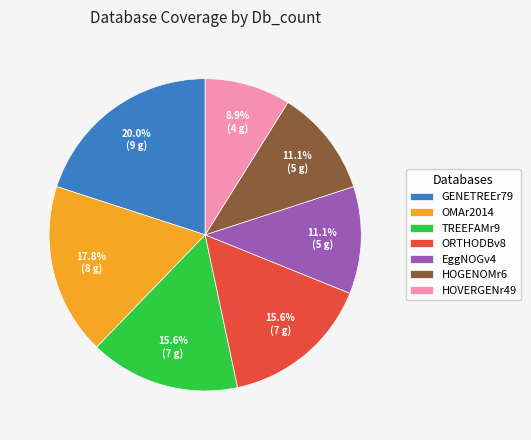

The EggNOGv4 slice represents 11% of the pie. True or false?

True